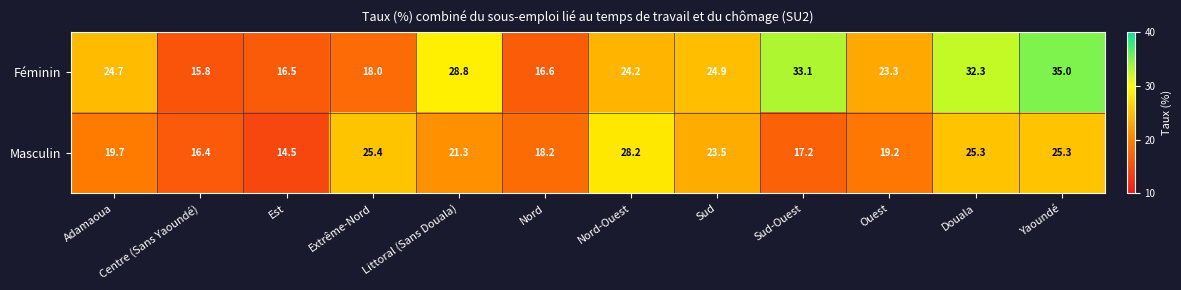

List the series in order of their peak value, lowest first.

Masculin, Féminin